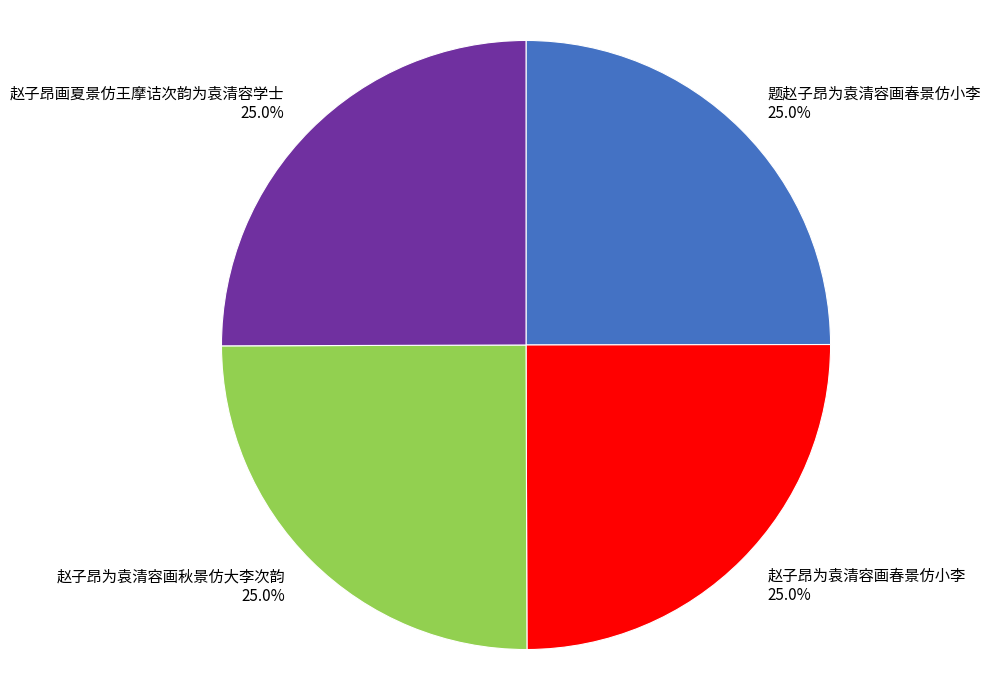

To the nearest percent, what percentage of the pie is 赵子昂为袁清容画秋景仿大李次韵?

25%